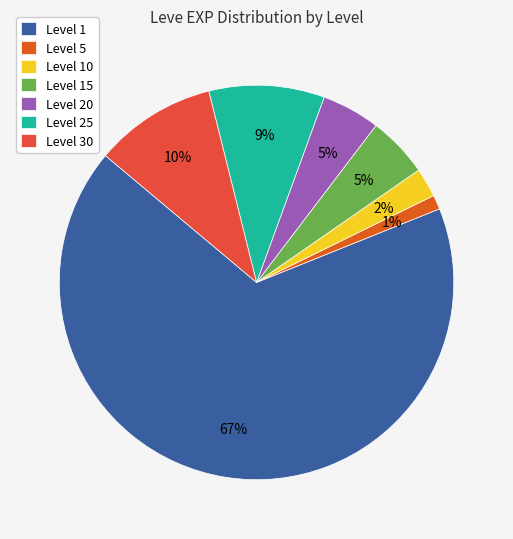

How many slices are in this pie chart?

7